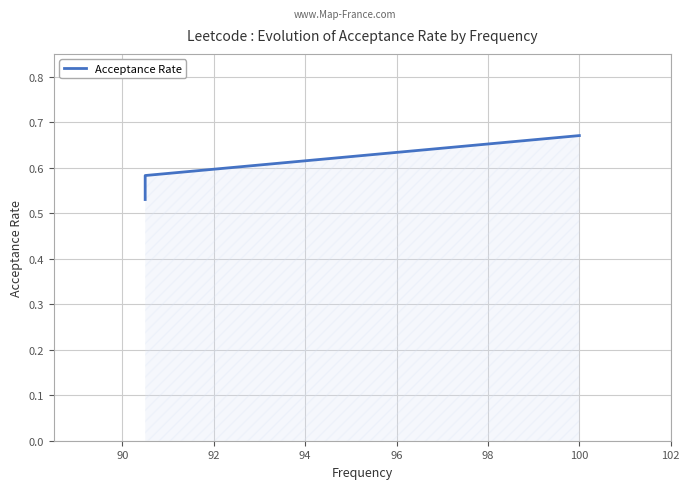

Does the chart have visible grid lines?

Yes